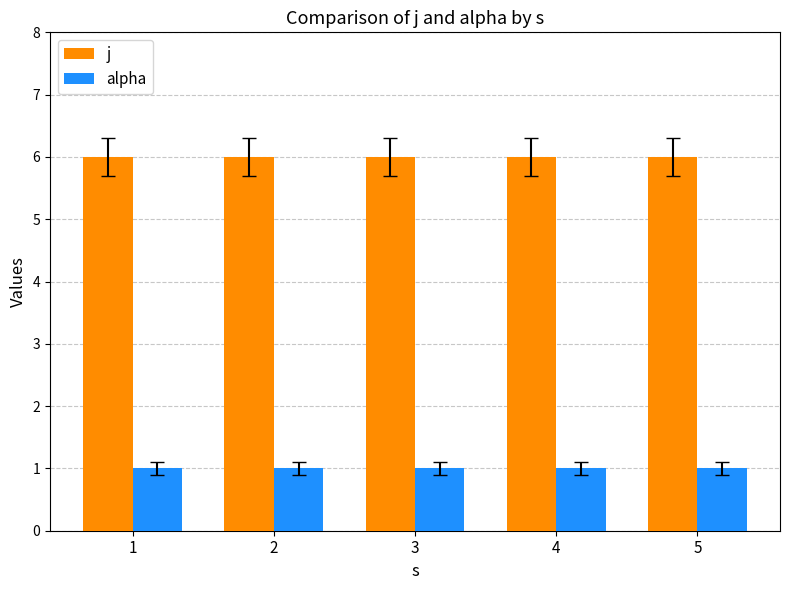

Reading left to right, transcribe all the data shown in this chart.

j: 1=6	2=6	3=6	4=6	5=6
alpha: 1=1	2=1	3=1	4=1	5=1